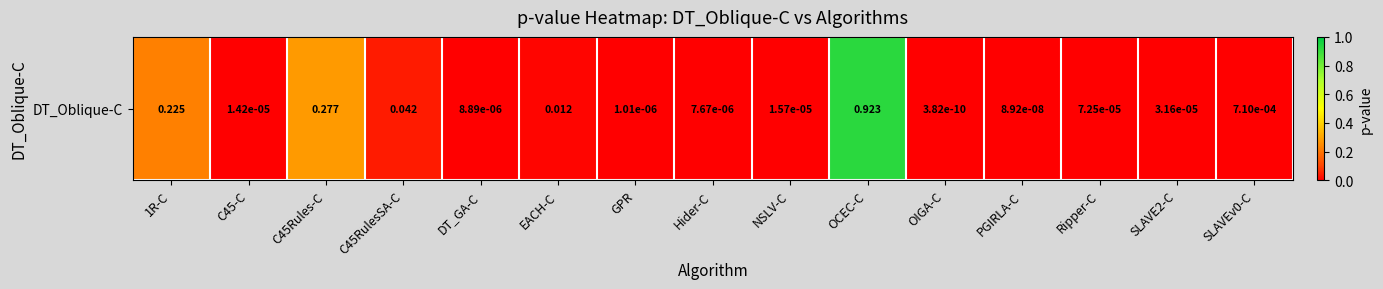

Is it true that the value at GPR is 0.0?

False